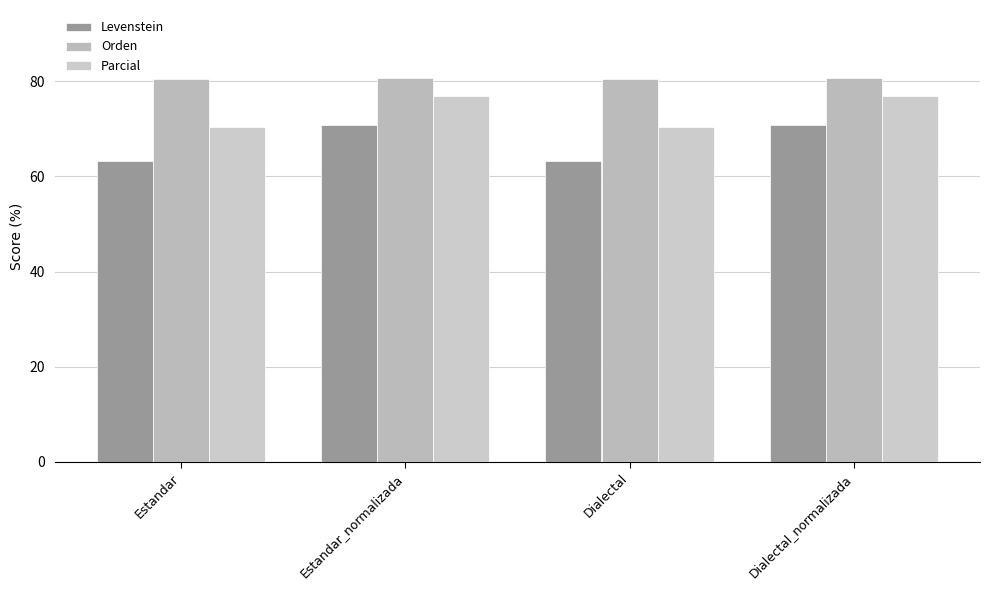

At how many categories does at least one series exceed 79?

4